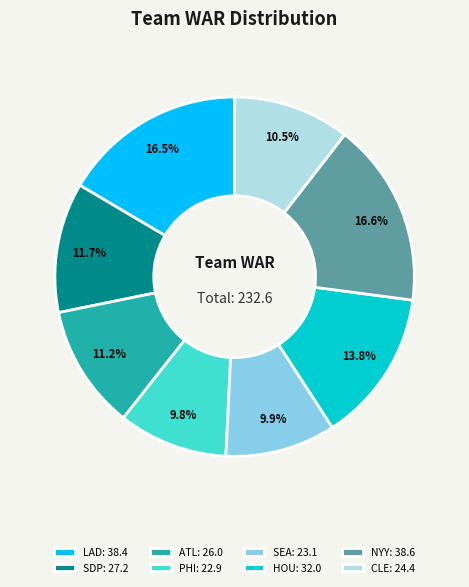

Between HOU and ATL, which is larger?

HOU